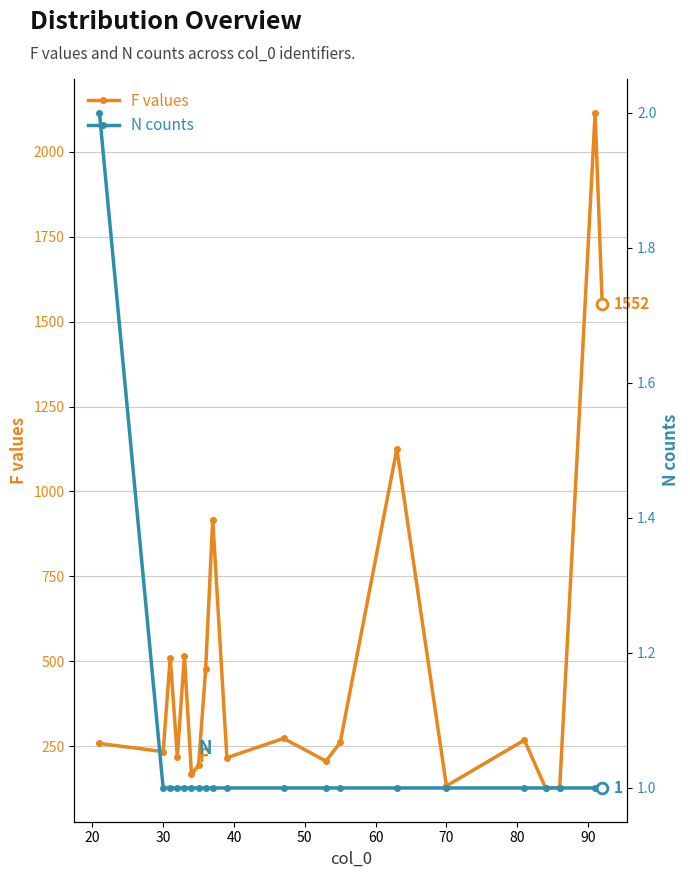

Which series reaches the maximum Y coordinate?

F